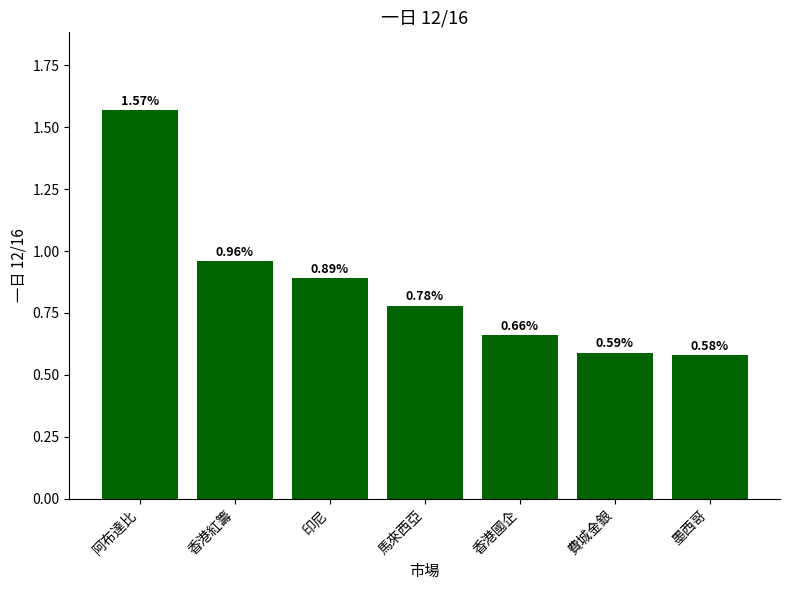

What position from the right is 費城金銀?

2